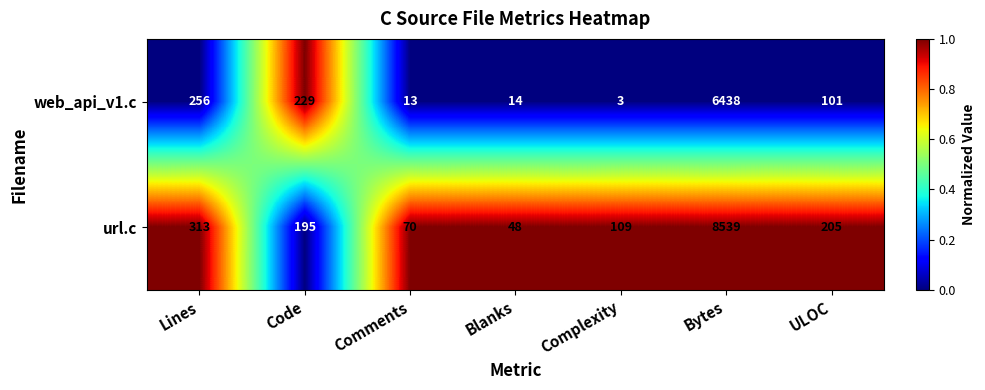

Rank the series at Lines from lowest to highest value.

web_api_v1.c, url.c